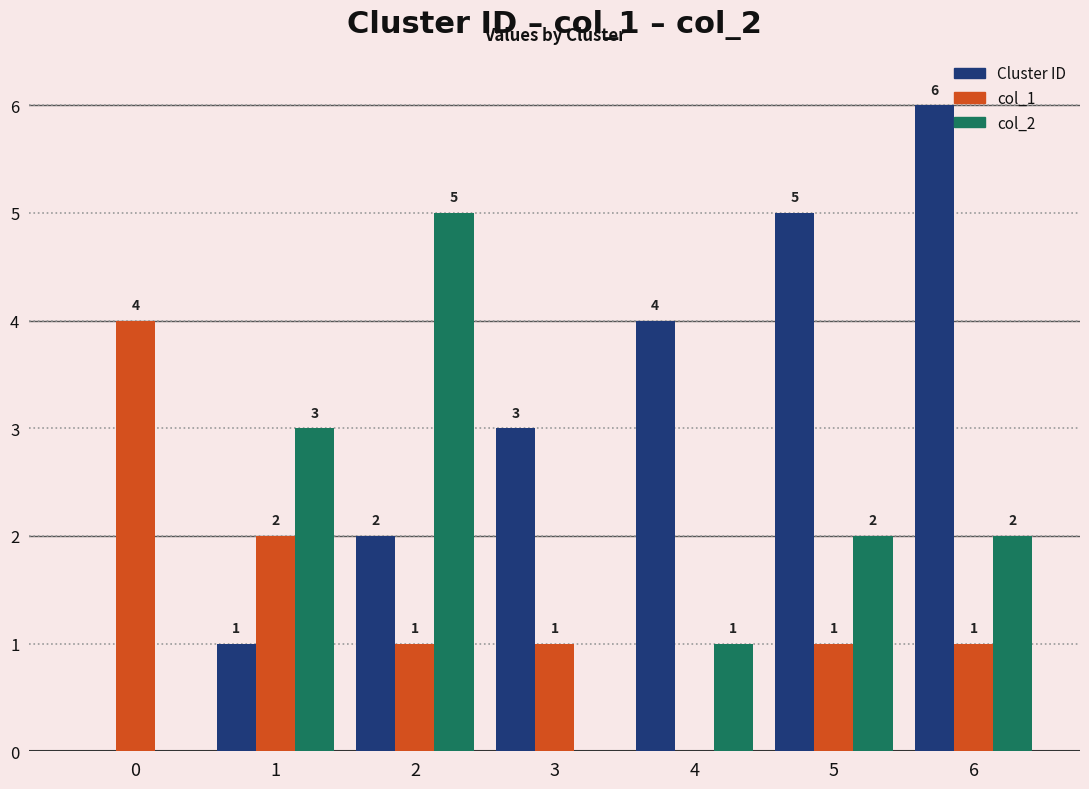

Which series changed the most between 0 and 2?

col_2